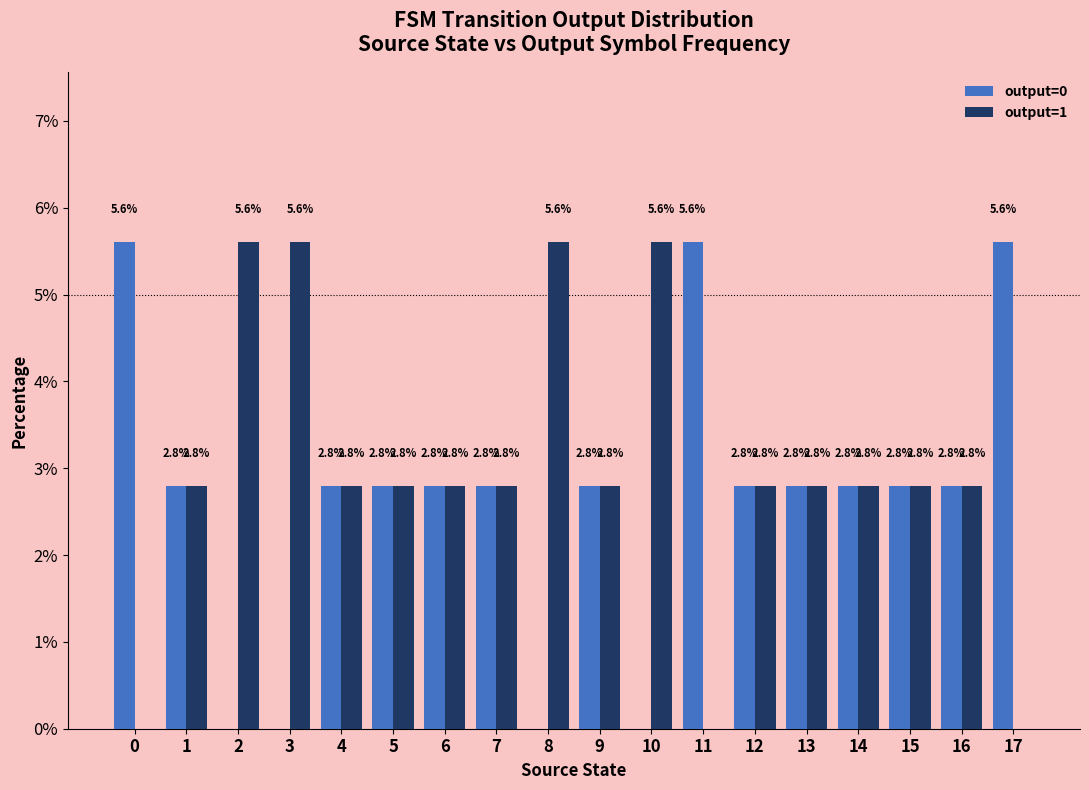

What is the total value across all series at 4?

5.6